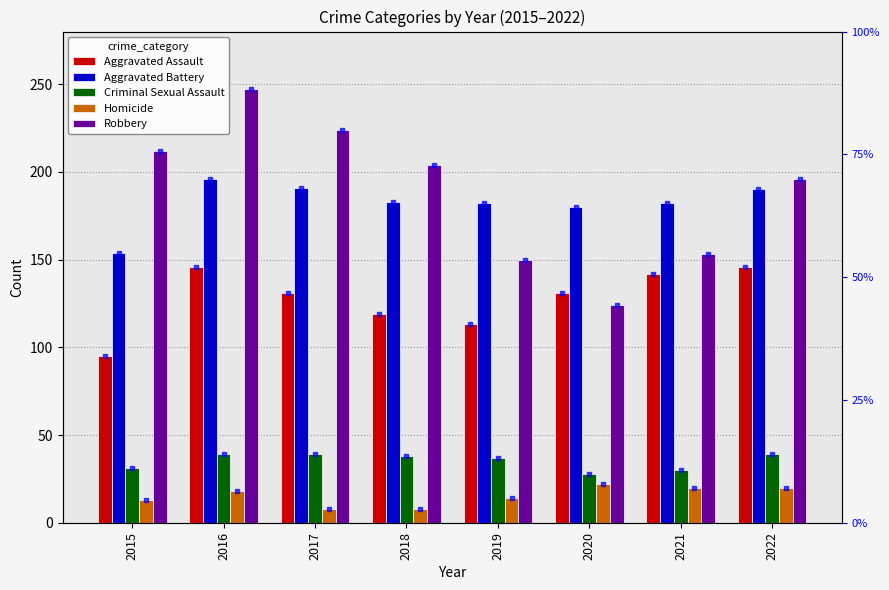

What is the minimum value shown in the chart?

8